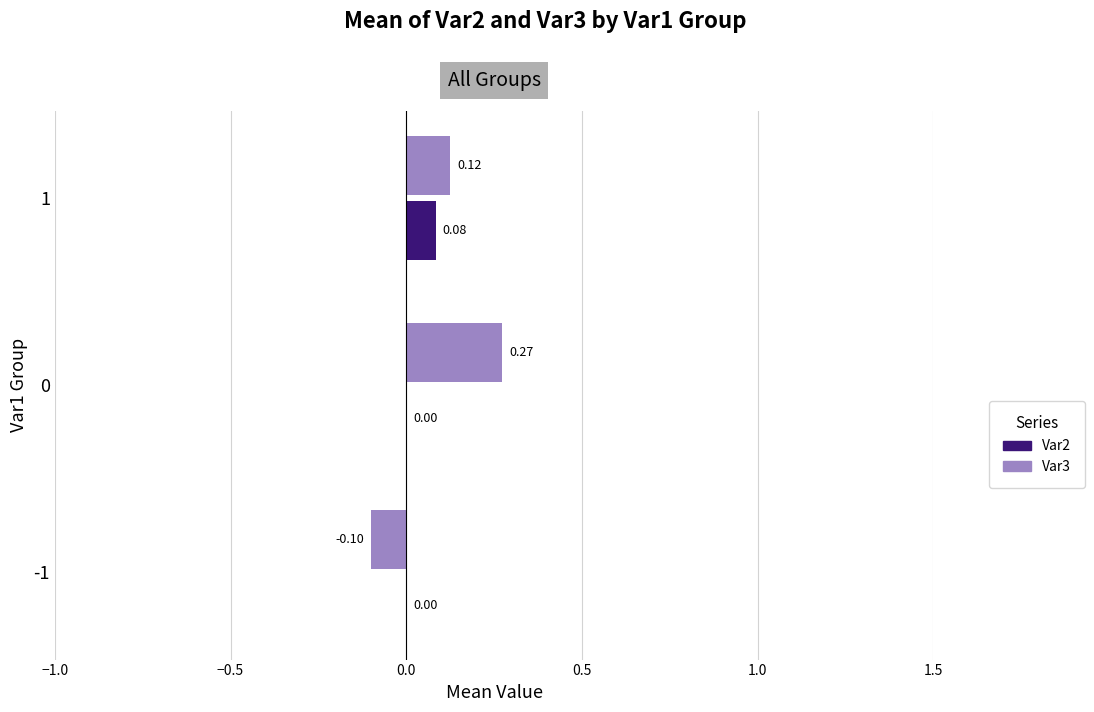

Is the value of Var3 at -1 greater than the value of Var2 at -1?

No